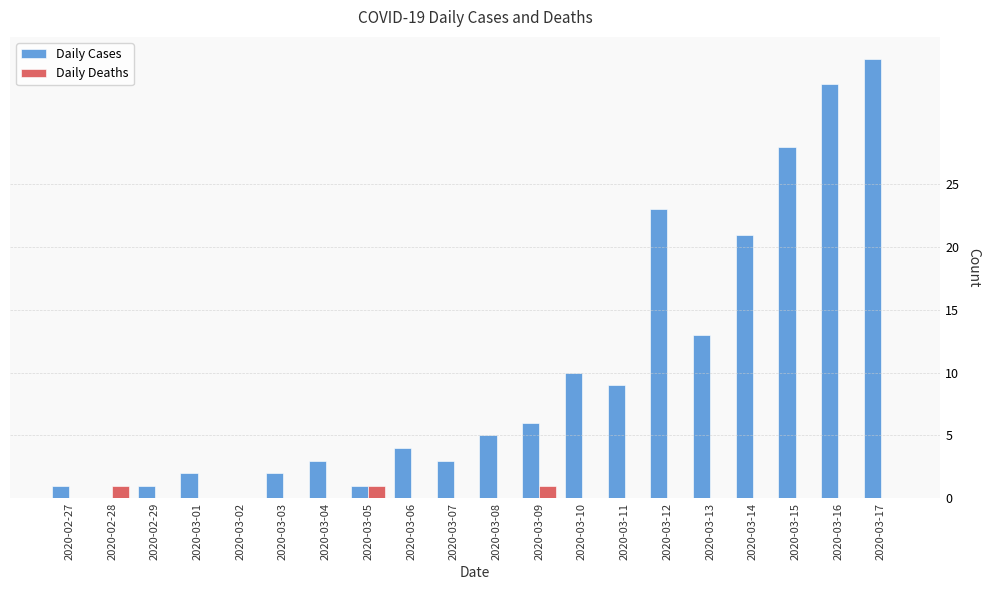

Is the value of Daily Deaths at 2020-03-05 greater than the value of Daily Cases at 2020-03-08?

No